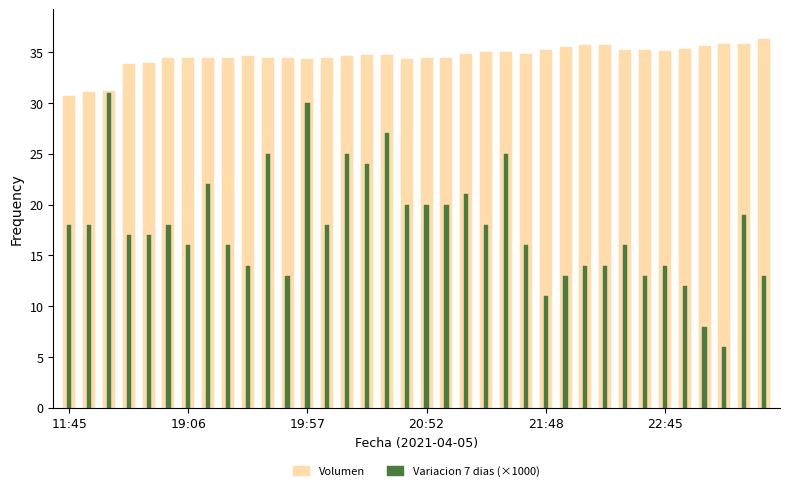

How many bars are there in each group?

2